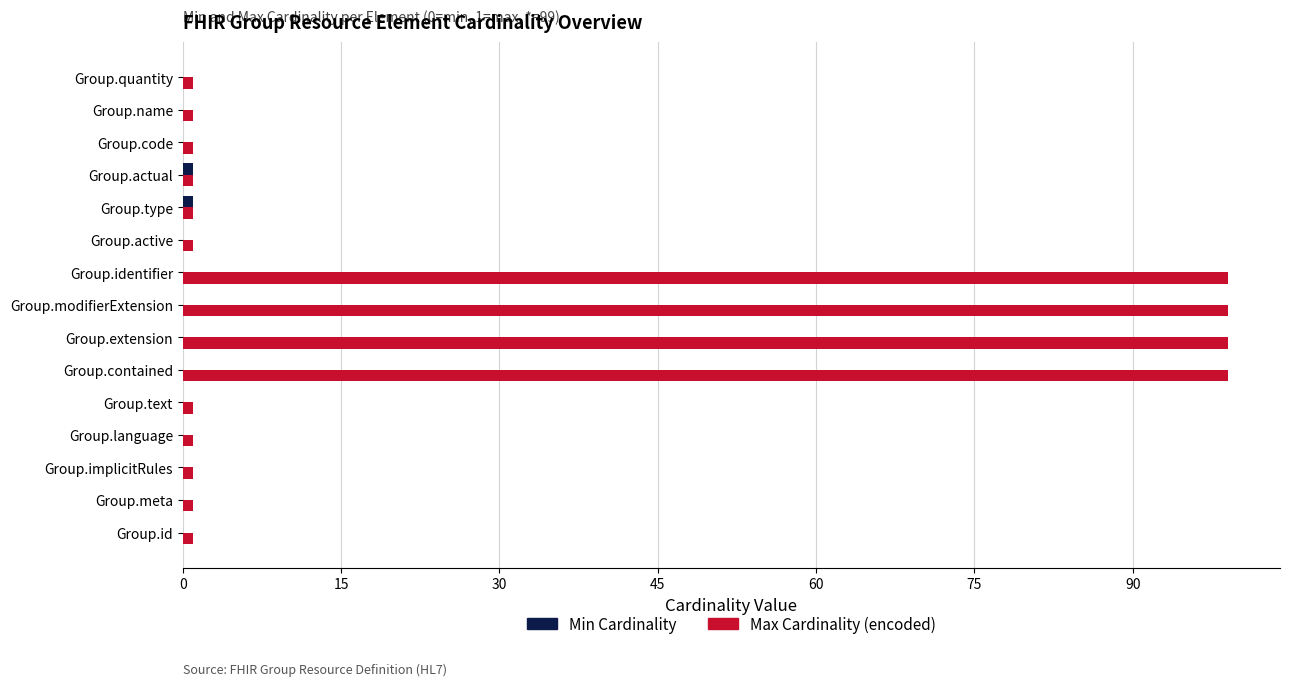

Which series has the largest total across all categories?

Max Cardinality (encoded)